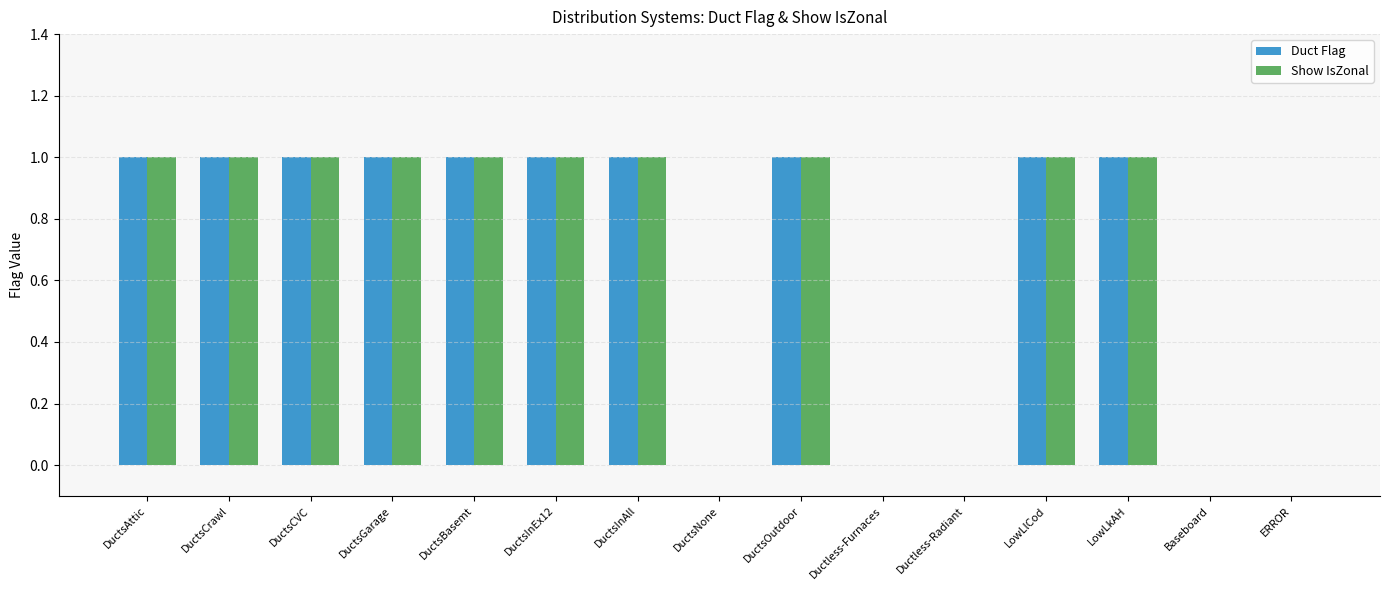

Is it true that Duct Flag equals 1 at DuctsInAll?

True